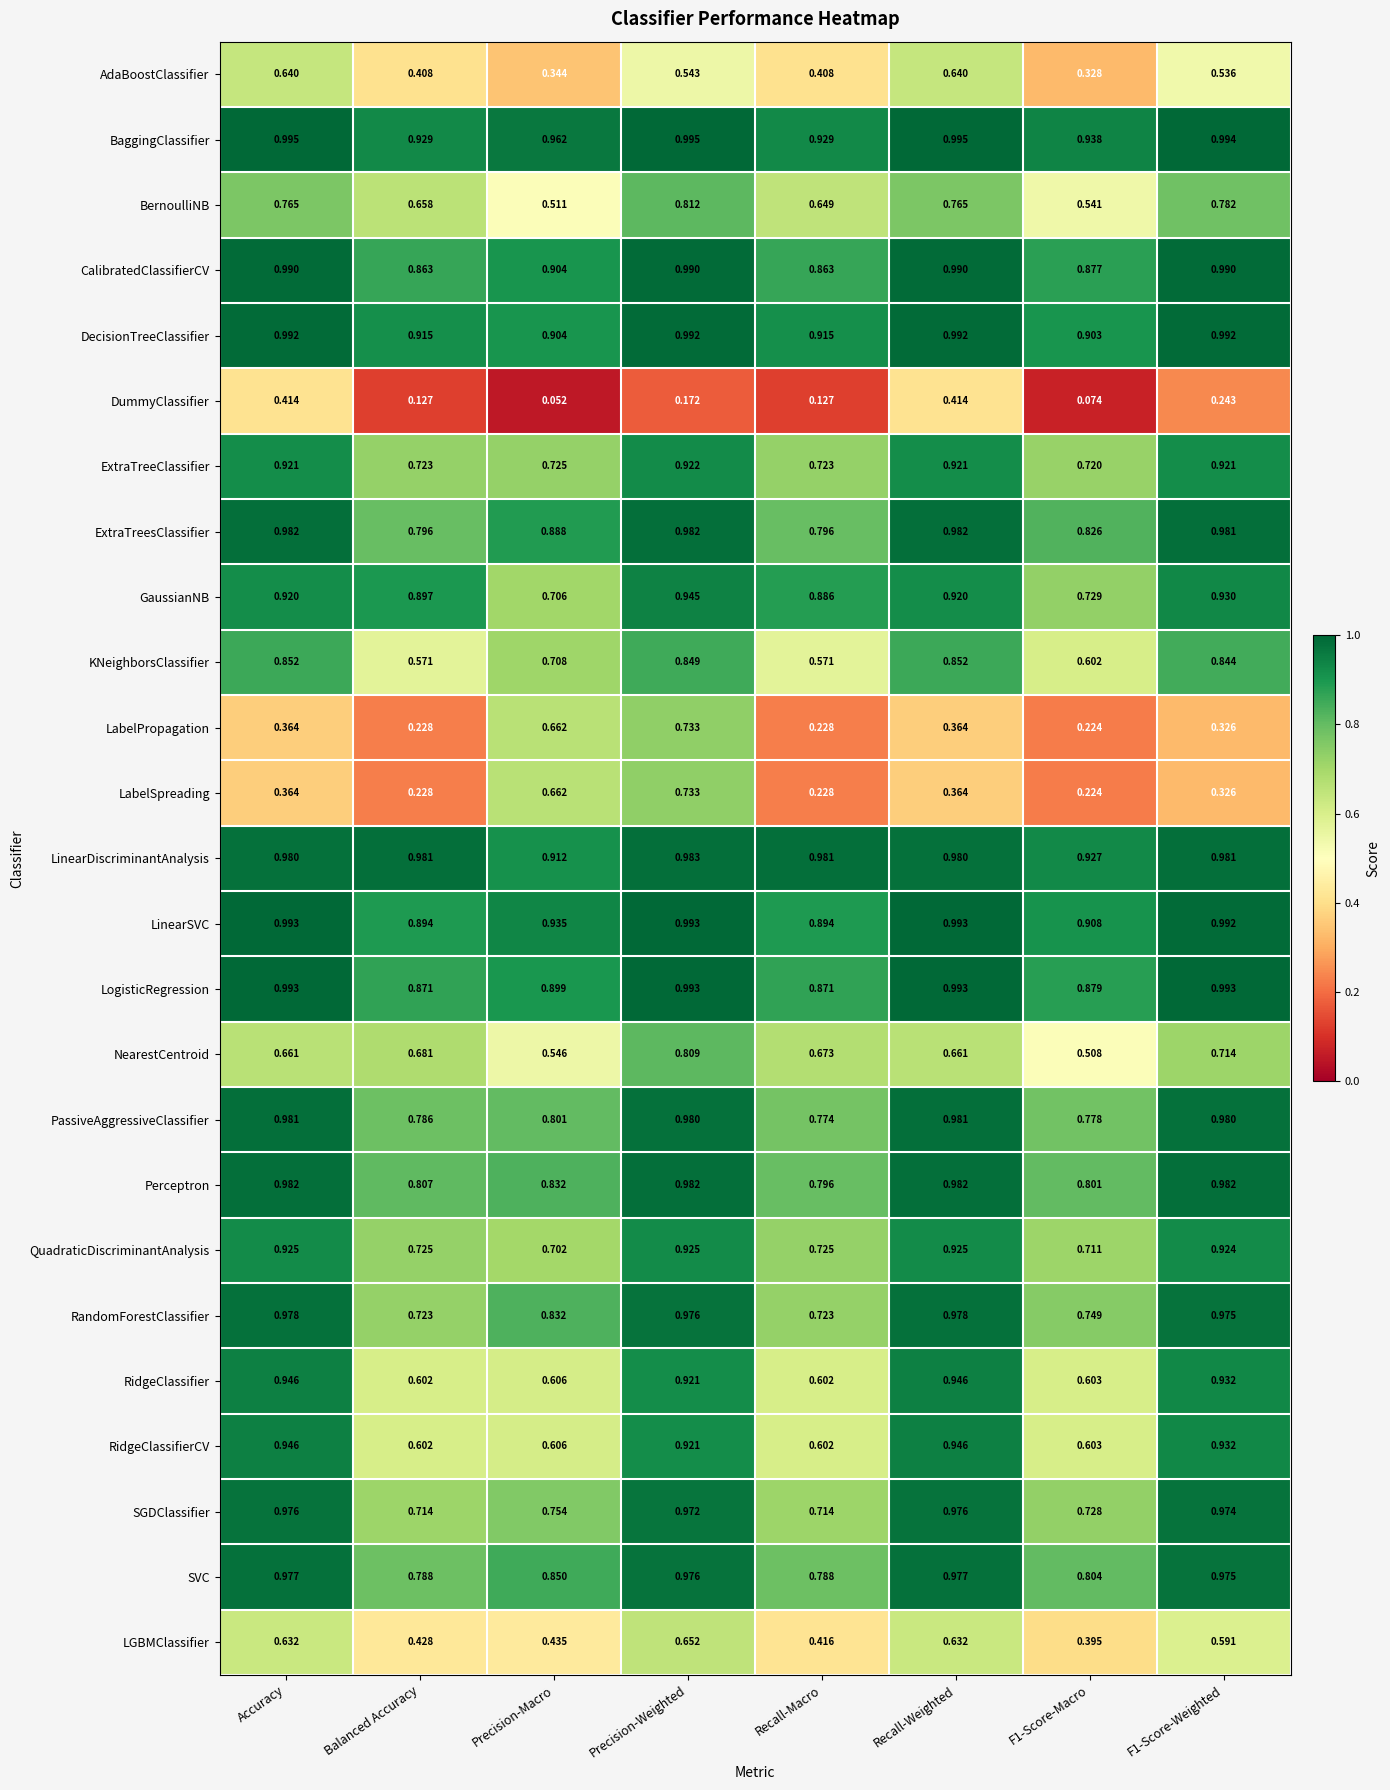

Is the value of RidgeClassifierCV at Balanced Accuracy greater than the value of Perceptron at Precision-Macro?

No